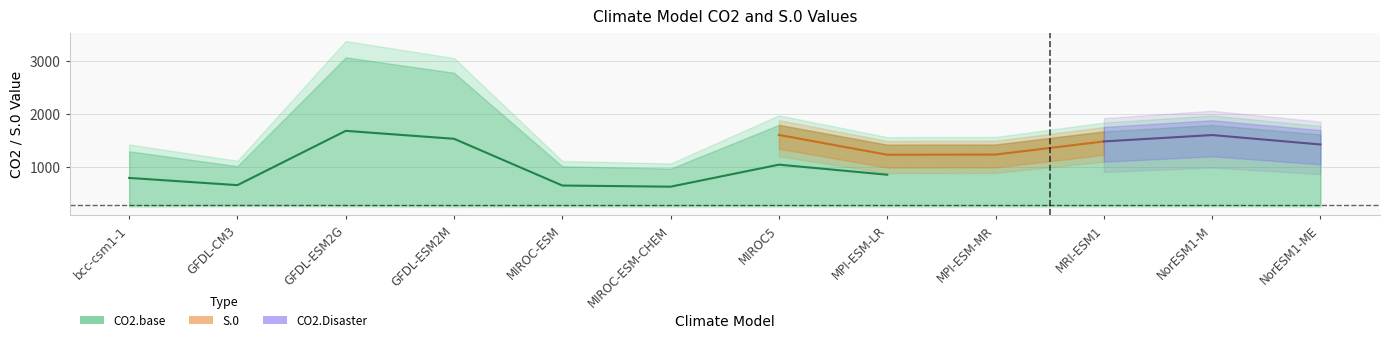

What is the approximate value of CO2.base at NorESM1-M?

291.6